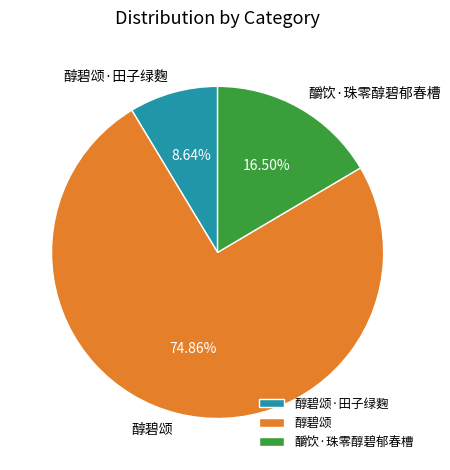

True or false: 醇碧颂 accounts for 65% of the total.

False